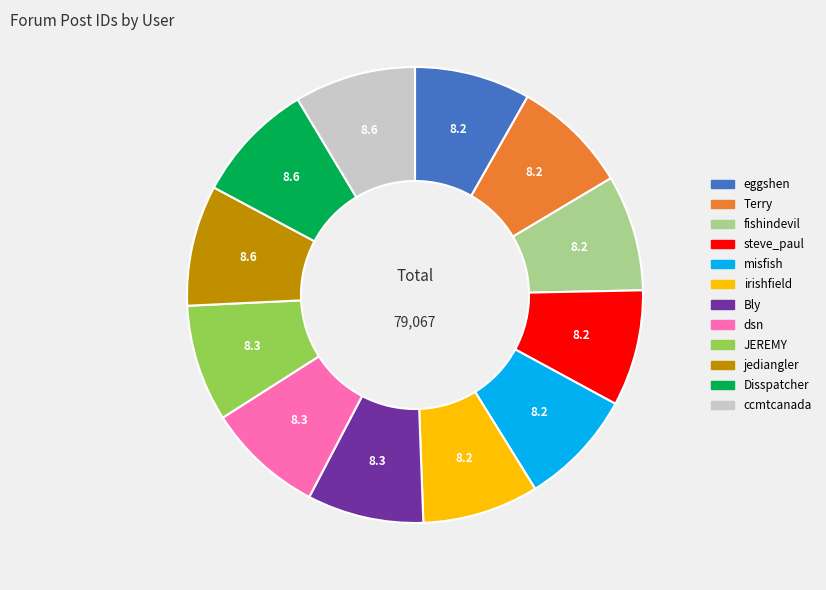

Is there any slice that represents more than half of the pie?

No